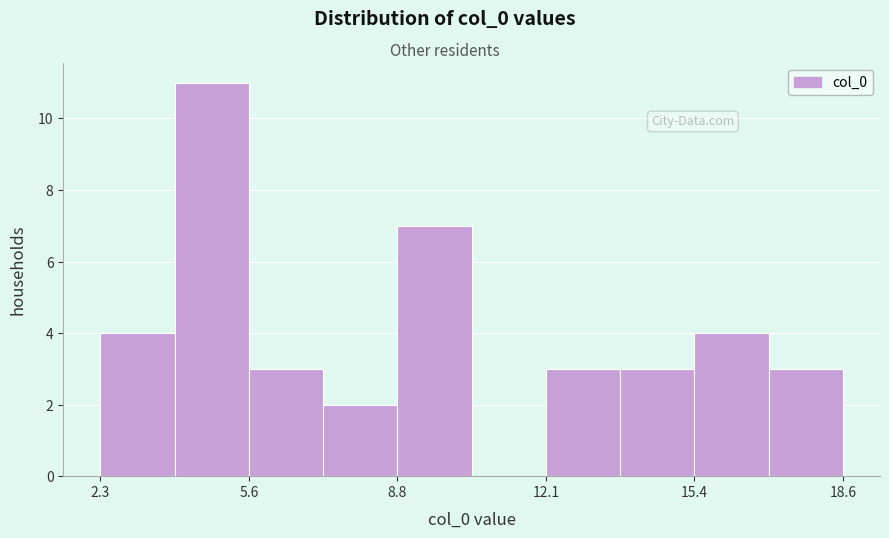

Around what value on the x-axis is the tallest bar? Give the approximate position of its centre, as read against the axis.

5.0